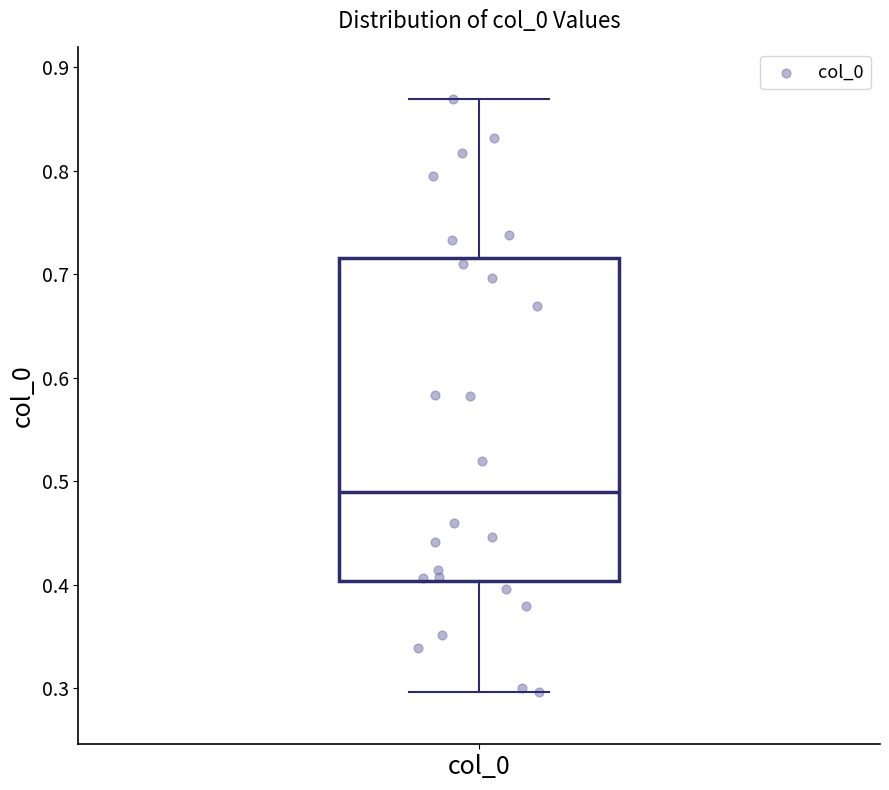

Transcribe this box plot: give where the median line is, the range the box spans, and where the two whiskers end, as read against the y-axis. The values are not printed on the chart, so give them approximately, as read against the axis.

median 0.49, box 0.40 to 0.72, whiskers 0.30 to 0.87